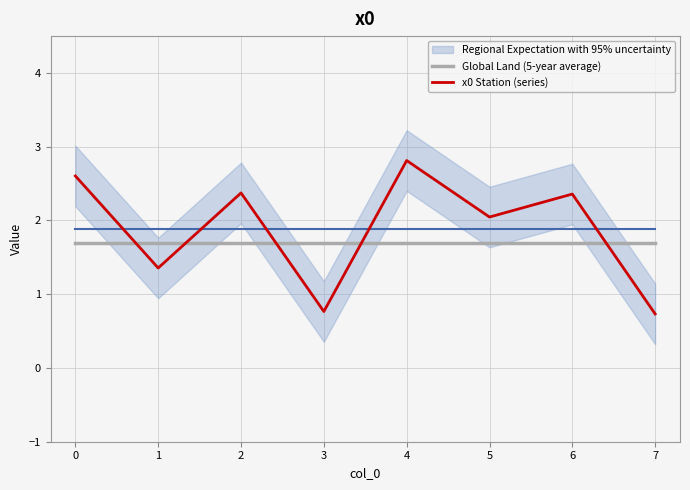

True or false: Global Land (5-year average) has more than 0 interior local peaks.

False